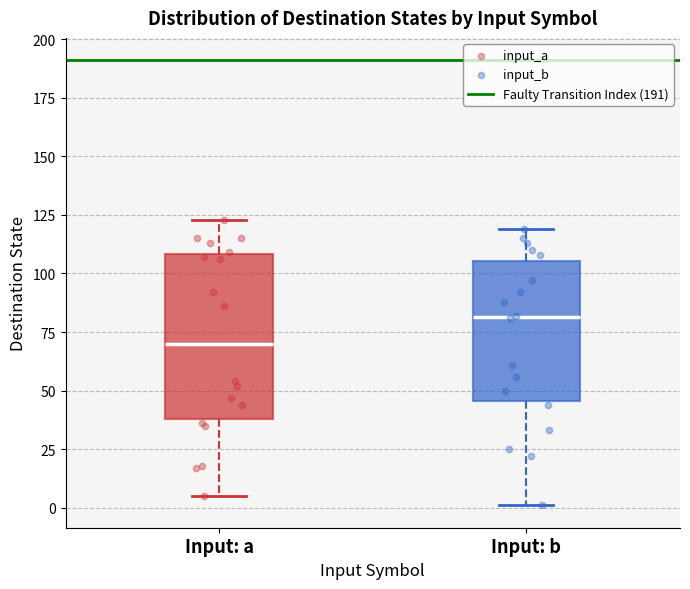

Where does the upper whisker of the box for Input: b end on the y-axis? The values are not printed on the chart, so give them approximately, as read against the axis.

120